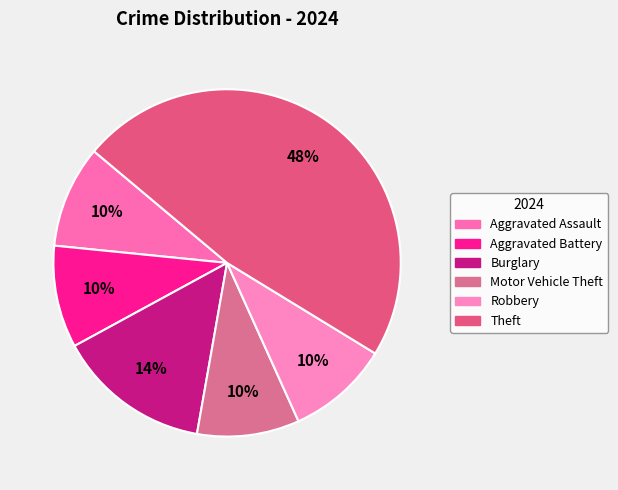

How many slices are in this pie chart?

6